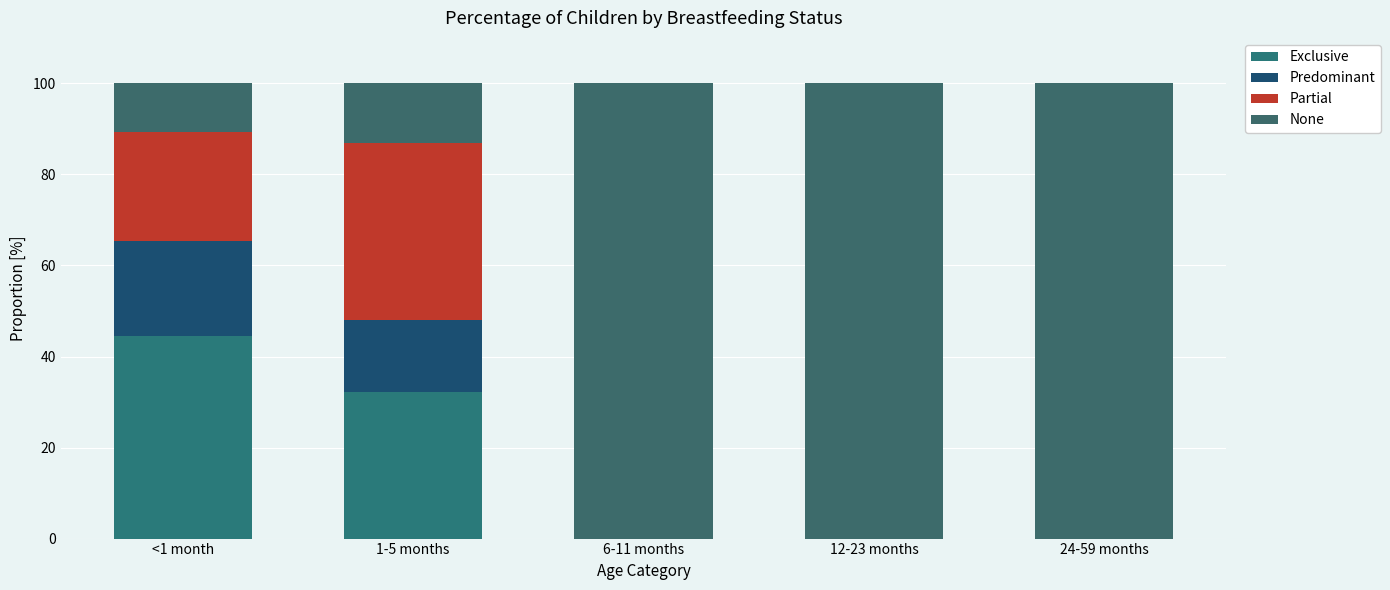

At which label does None first exceed 100?

6-11 months